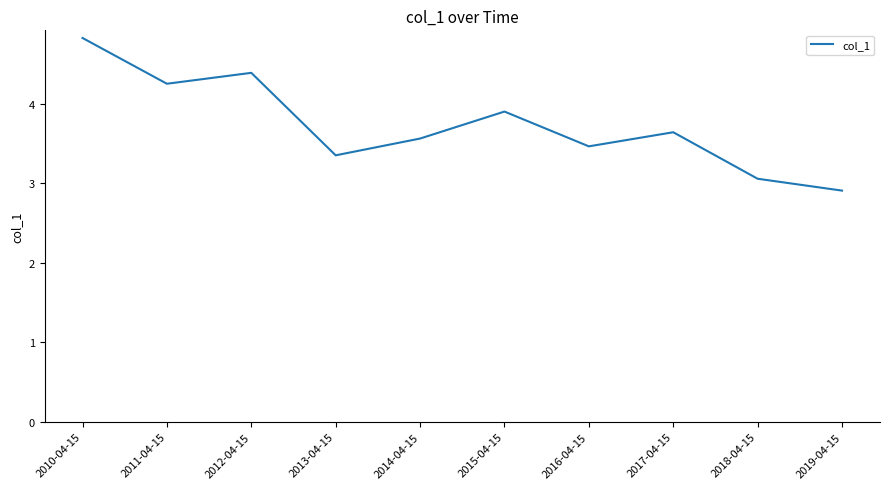

What is the difference between the maximum and minimum values?

1.9